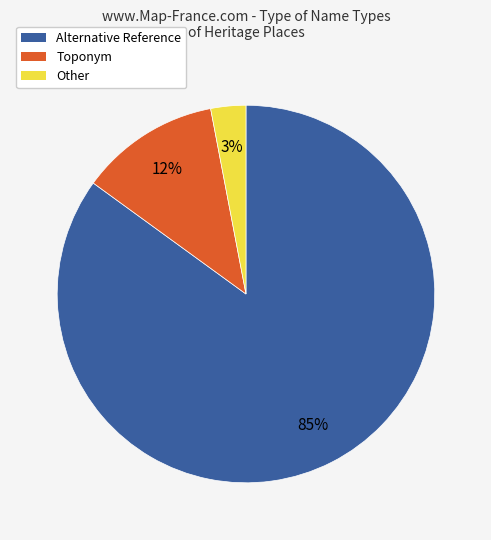

What is the smallest slice in the pie chart?

Other